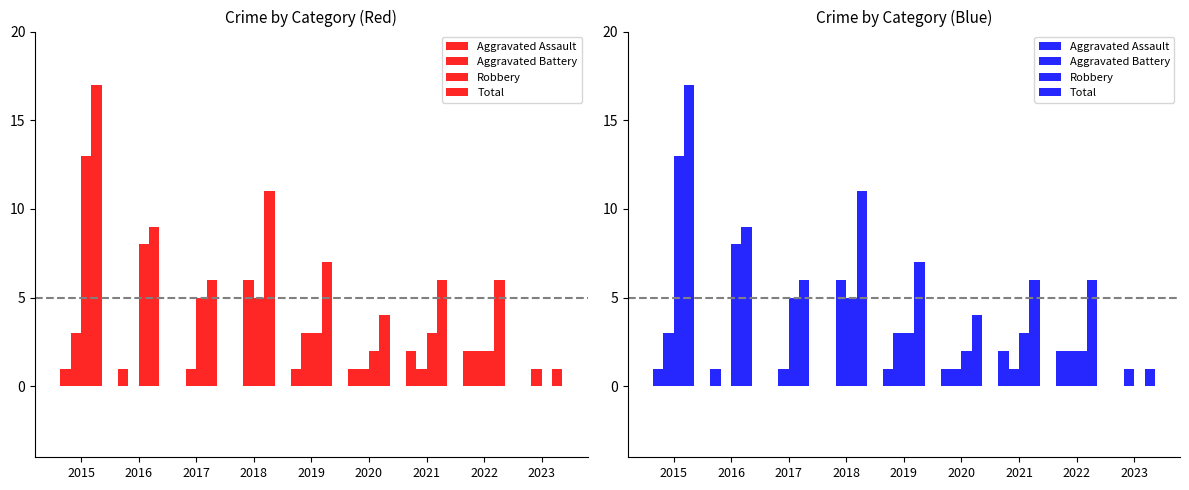

Does the chart contain stacked bars?

No